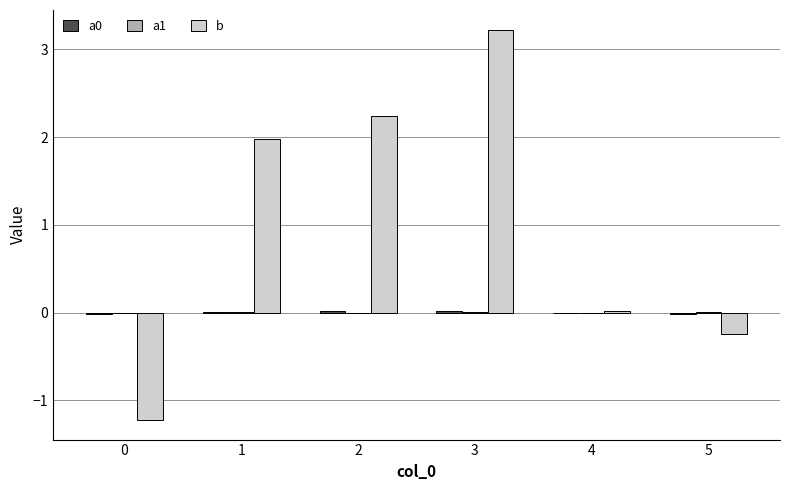

At which category is the sum across all series the highest?

3